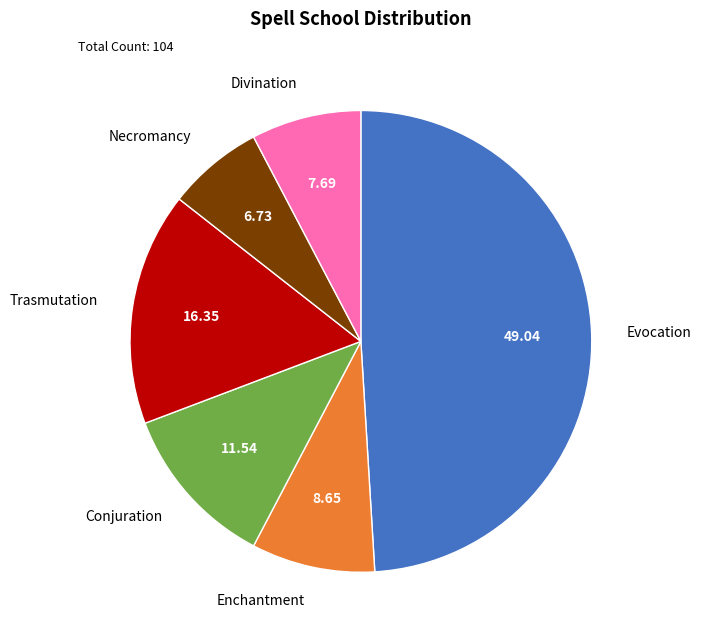

What is the smallest slice in the pie chart?

Necromancy